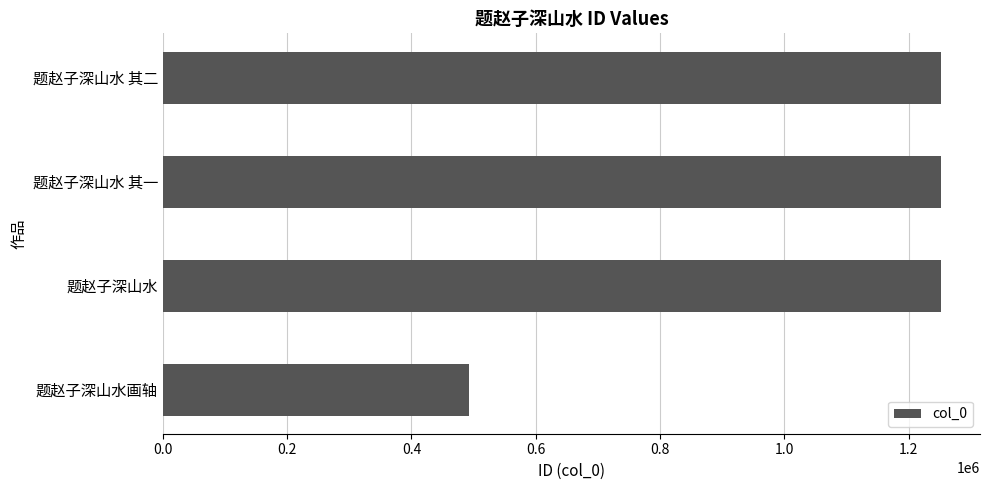

The chart shows a value of 2097012 at 题赵子深山水 其一. True or false?

False